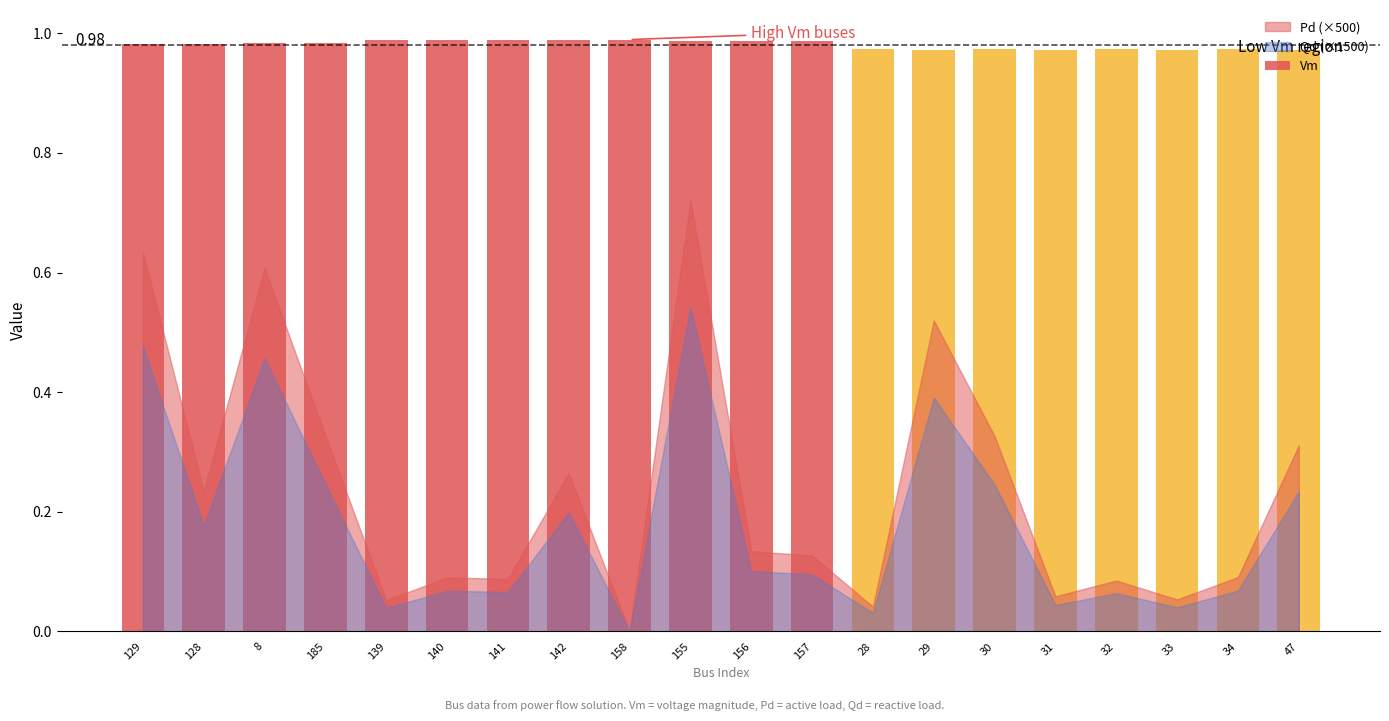

What position from the right is 139?

16